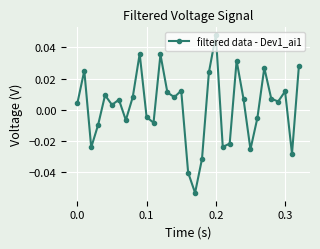

How many points are higher than both their immediate neighbors (excluding endpoints)?

10